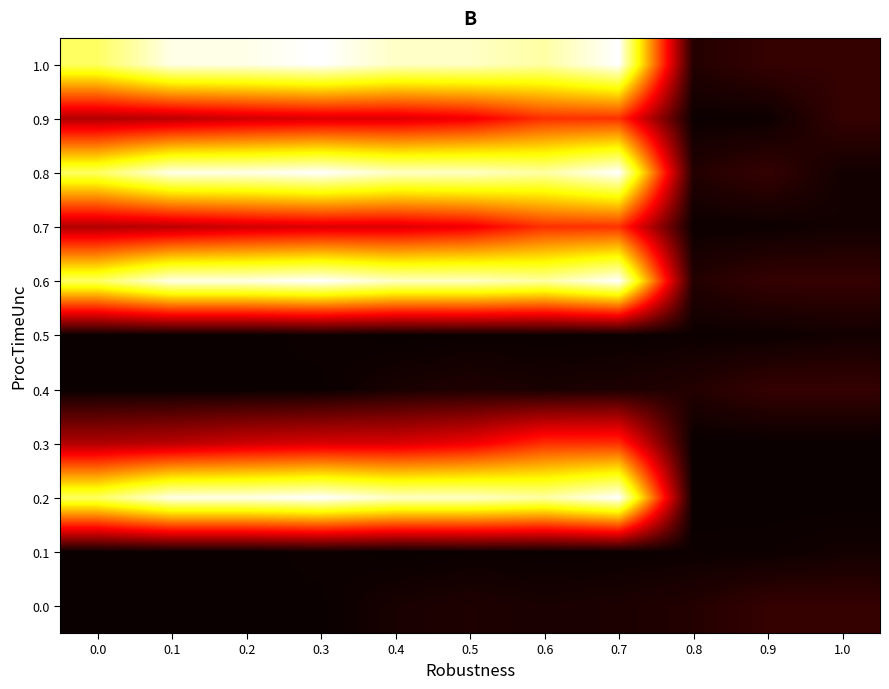

Reading left to right, what are all the values shown in this chart?

0.0: 0.0=0.0	0.1=0.0	0.2=0.0	0.3=0.0	0.4=0.0	0.5=0.0	0.6=0.0	0.7=0.0	0.8=0.0	0.9=0.0	1.0=0.0
0.1: 0.0=0.0	0.1=0.0	0.2=0.0	0.3=0.0	0.4=0.0	0.5=0.0	0.6=0.0	0.7=0.0	0.8=0.0	0.9=0.0	1.0=0.0
0.2: 0.0=0.1	0.1=0.1	0.2=0.1	0.3=0.1	0.4=0.1	0.5=0.1	0.6=0.1	0.7=0.1	0.8=0.0	0.9=0.0	1.0=0.0
0.3: 0.0=0.0	0.1=0.0	0.2=0.0	0.3=0.0	0.4=0.0	0.5=0.0	0.6=0.0	0.7=0.0	0.8=0.0	0.9=0.0	1.0=0.0
0.4: 0.0=0.0	0.1=0.0	0.2=0.0	0.3=0.0	0.4=0.0	0.5=0.0	0.6=0.0	0.7=0.0	0.8=0.0	0.9=0.0	1.0=0.0
0.5: 0.0=0.0	0.1=0.0	0.2=0.0	0.3=0.0	0.4=0.0	0.5=0.0	0.6=0.0	0.7=0.0	0.8=0.0	0.9=0.0	1.0=0.0
0.6: 0.0=0.1	0.1=0.1	0.2=0.1	0.3=0.1	0.4=0.1	0.5=0.1	0.6=0.1	0.7=0.1	0.8=0.0	0.9=0.0	1.0=0.0
0.7: 0.0=0.0	0.1=0.0	0.2=0.0	0.3=0.0	0.4=0.0	0.5=0.0	0.6=0.0	0.7=0.0	0.8=0.0	0.9=0.0	1.0=0.0
0.8: 0.0=0.1	0.1=0.1	0.2=0.1	0.3=0.1	0.4=0.1	0.5=0.1	0.6=0.1	0.7=0.1	0.8=0.0	0.9=0.0	1.0=0.0
0.9: 0.0=0.0	0.1=0.0	0.2=0.0	0.3=0.0	0.4=0.0	0.5=0.0	0.6=0.0	0.7=0.0	0.8=0.0	0.9=0.0	1.0=0.0
1.0: 0.0=0.1	0.1=0.1	0.2=0.1	0.3=0.1	0.4=0.1	0.5=0.1	0.6=0.1	0.7=0.1	0.8=0.0	0.9=0.0	1.0=0.0